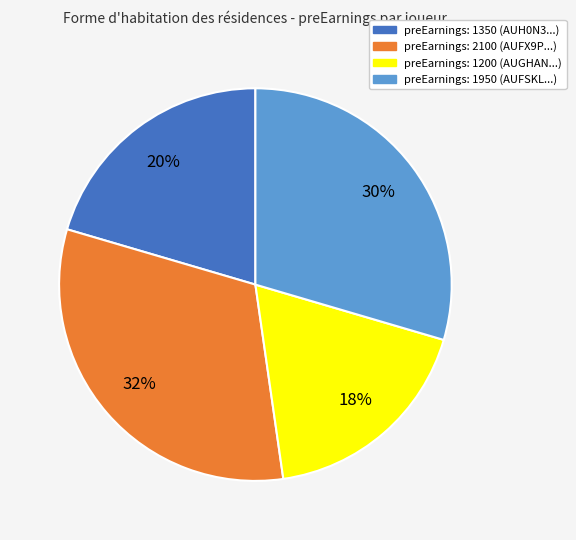

To the nearest percent, what is the average slice percentage?

25%